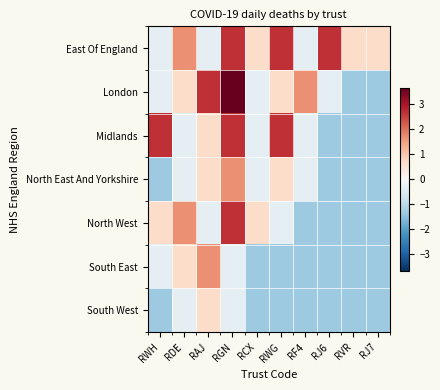

What is the total value across all series at RDE?

3.6